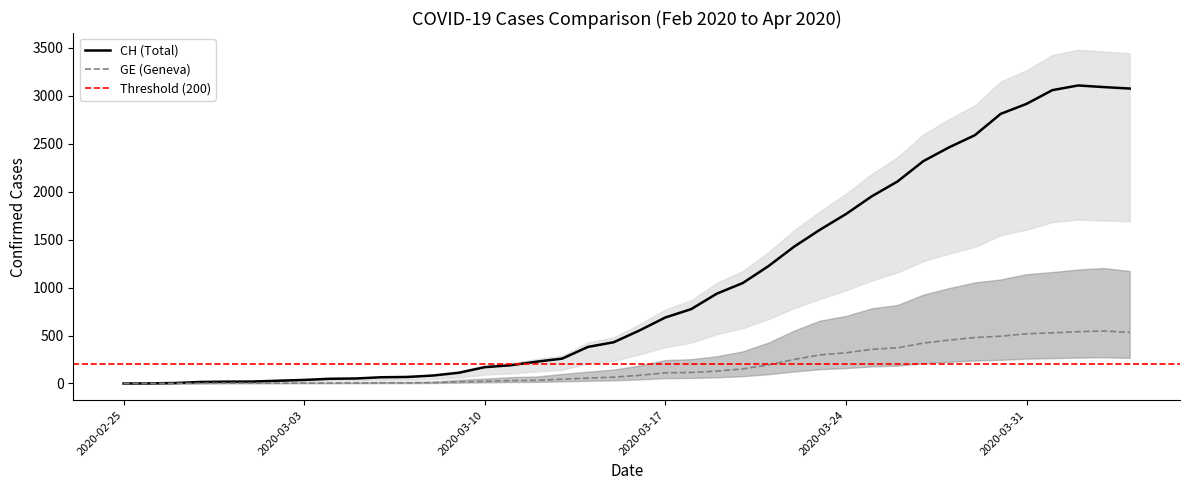

What is the maximum value for CH (Total)?

3107